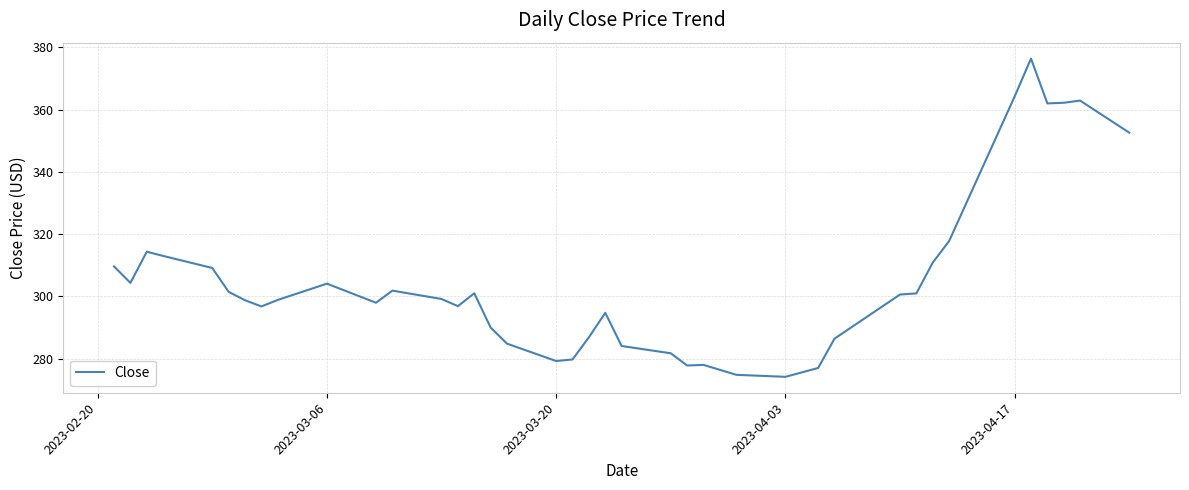

What is the difference between the maximum and minimum values?

102.3